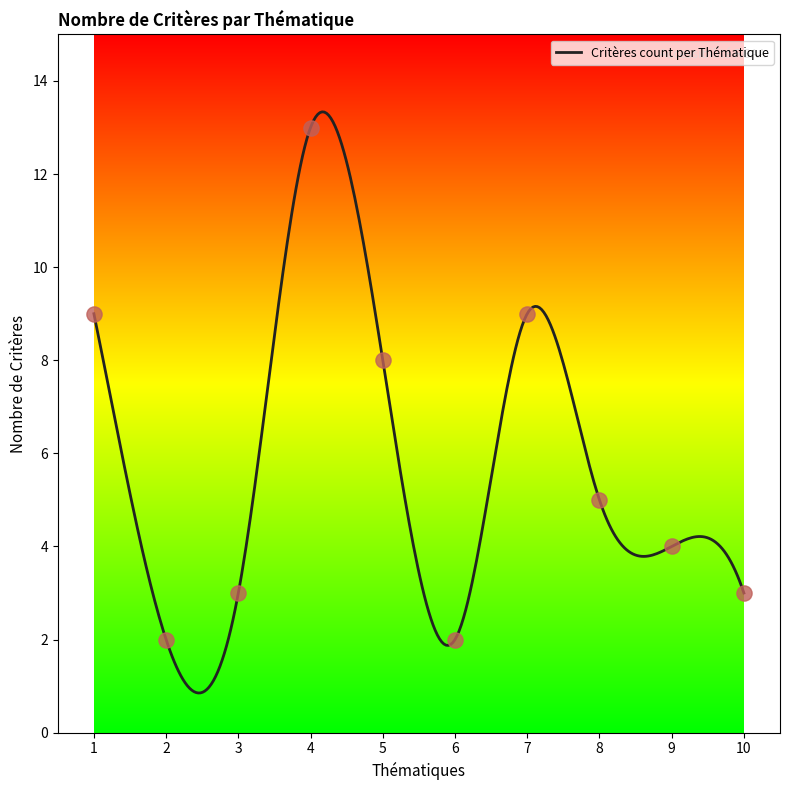

What is the change in value from 4 to 8?

-8